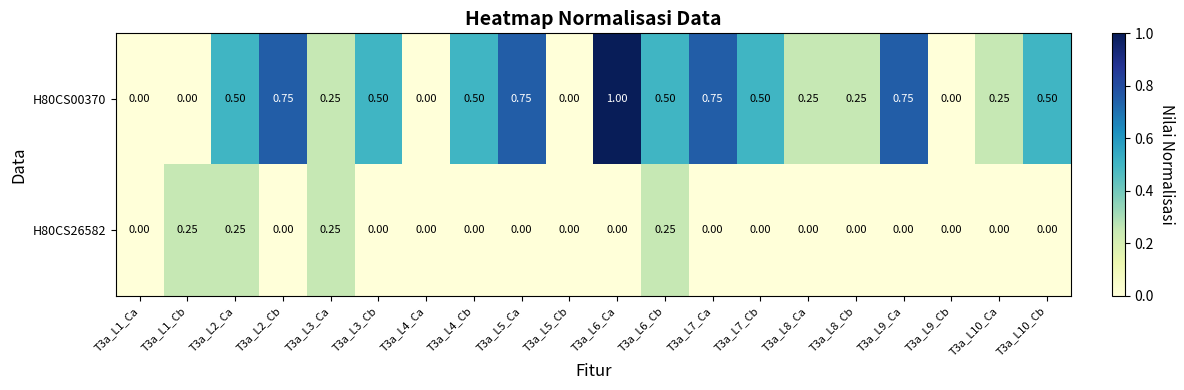

How many distinct data groups are displayed?

2